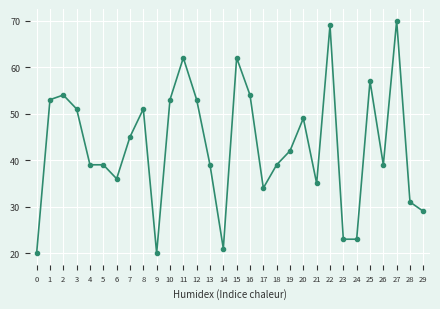

What is the value of the 15th point from the left?

21